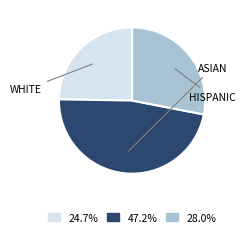

Is there a majority slice in this chart?

No